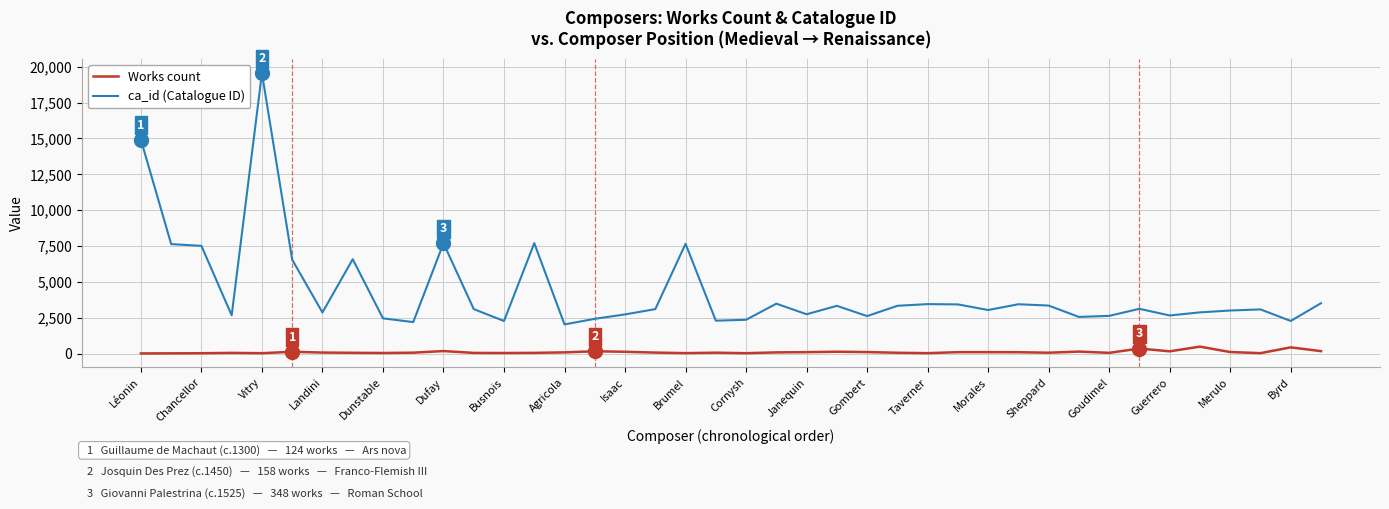

True or false: Works count and ca_id (Catalogue ID) intersect in this chart.

False